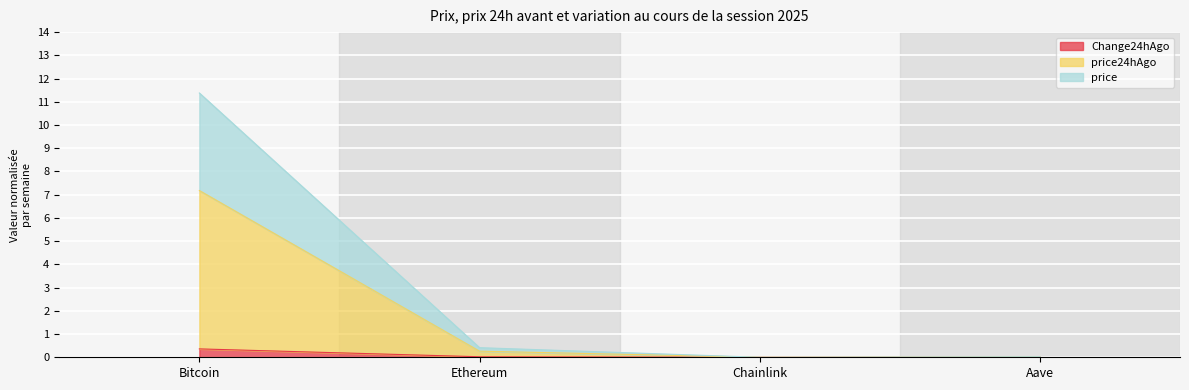

At which category is the sum across all series the highest?

Bitcoin